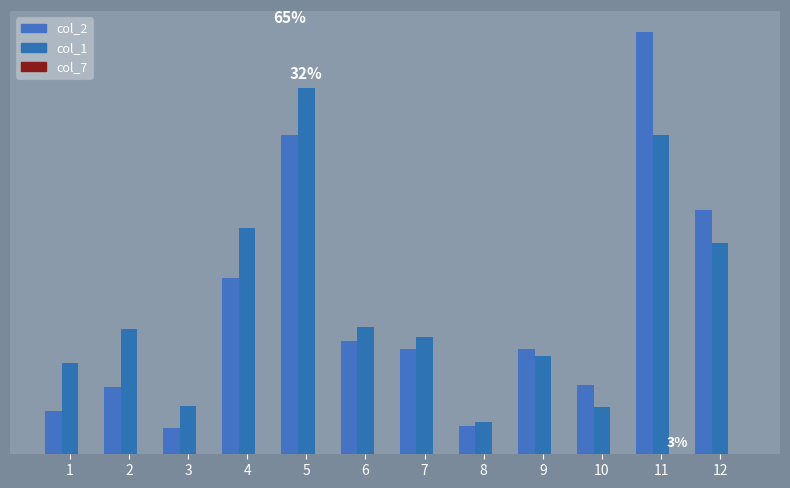

What is the approximate value of col_2 at 12?

594120